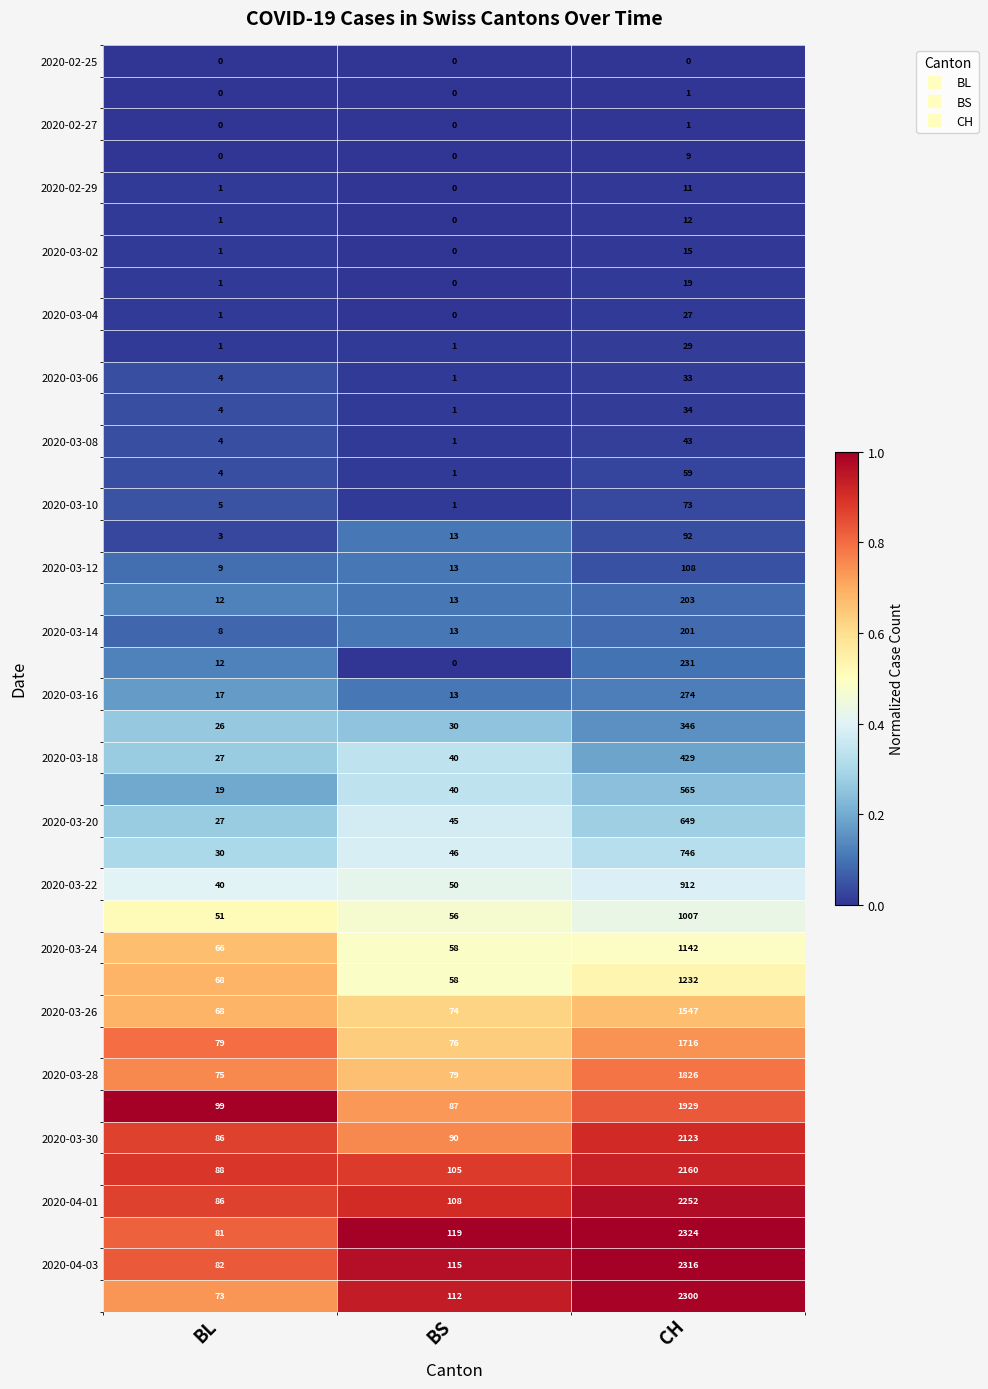

How many series are shown in this chart?

40